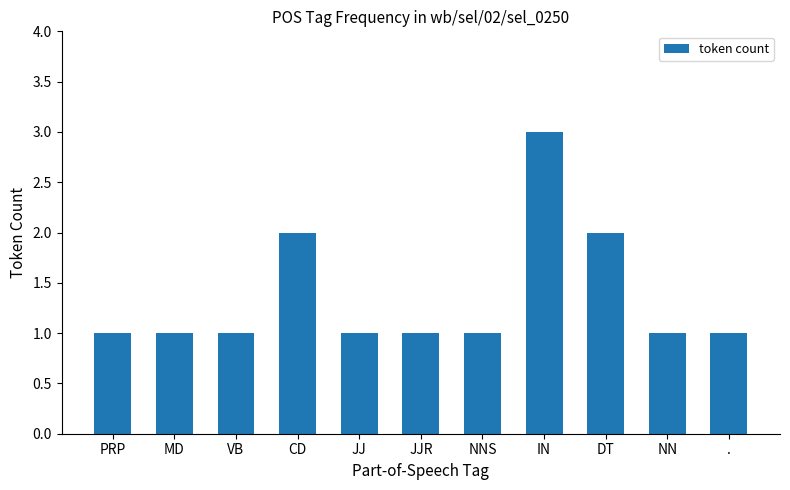

What is the label of the 7th bar from the left?

NNS